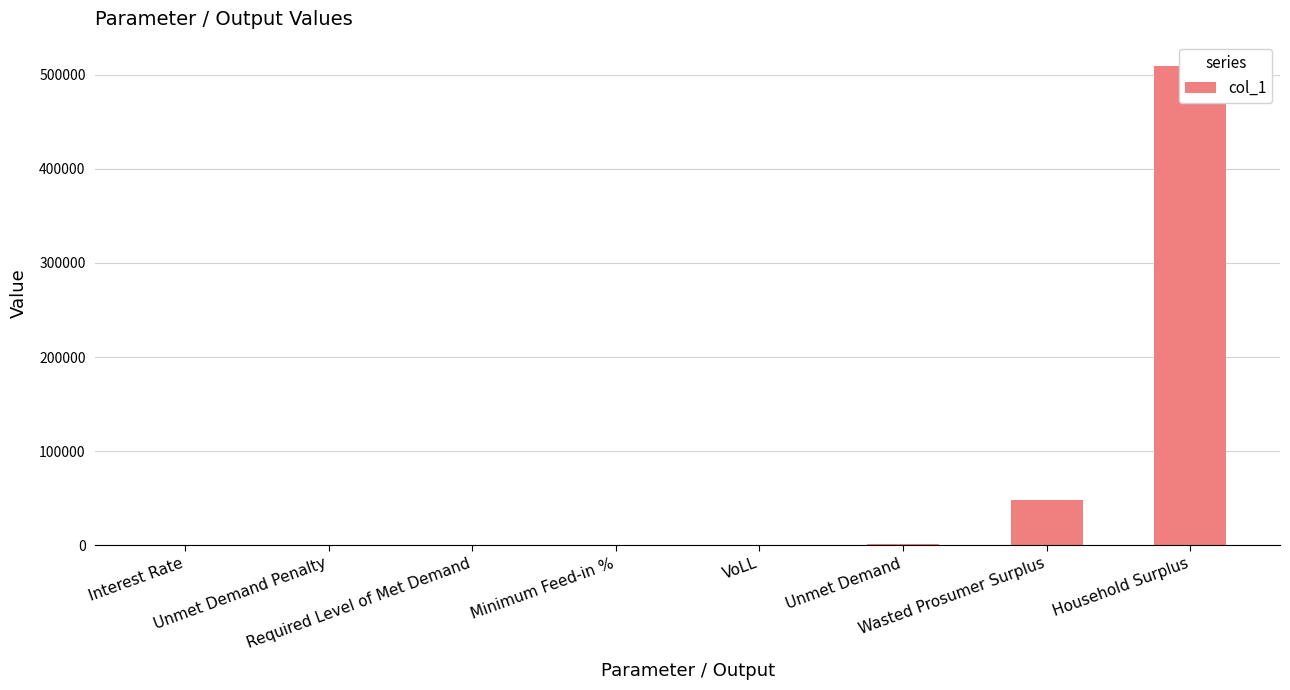

What is the difference between the values at Household Surplus and Unmet Demand Penalty?

509444.6